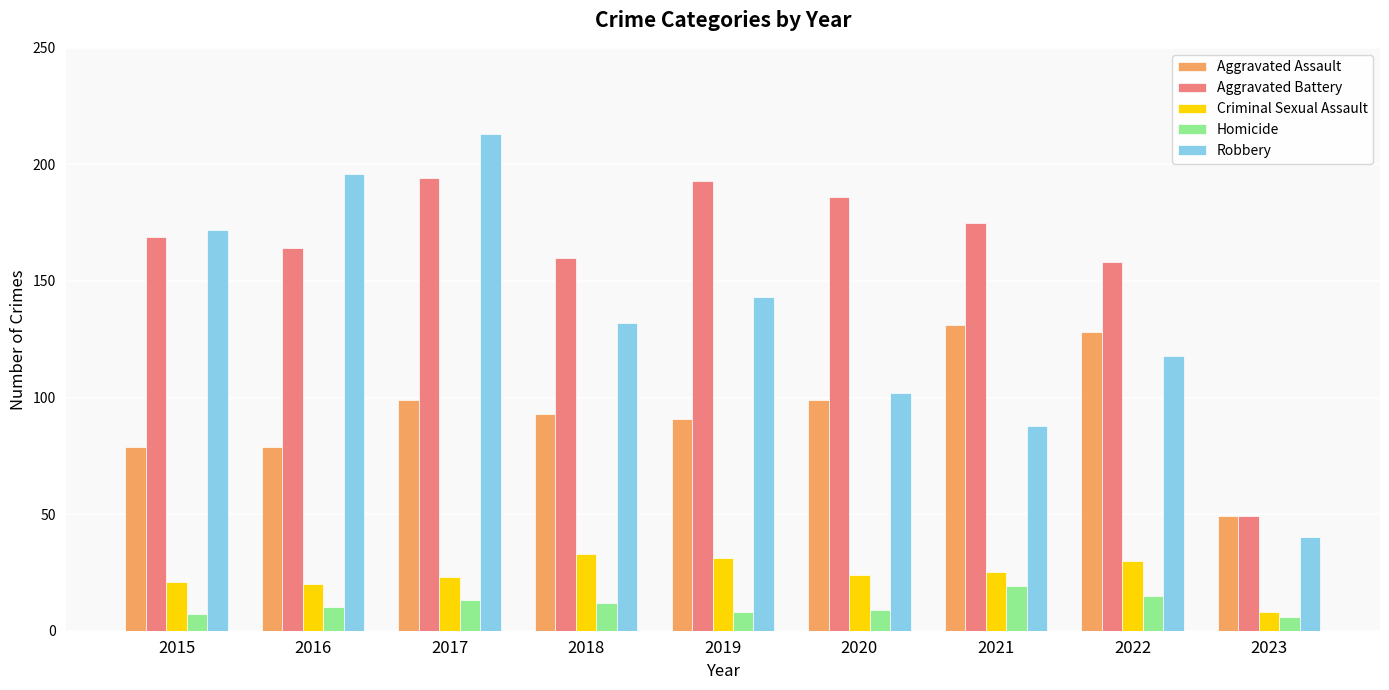

Count the number of data series in this chart.

5